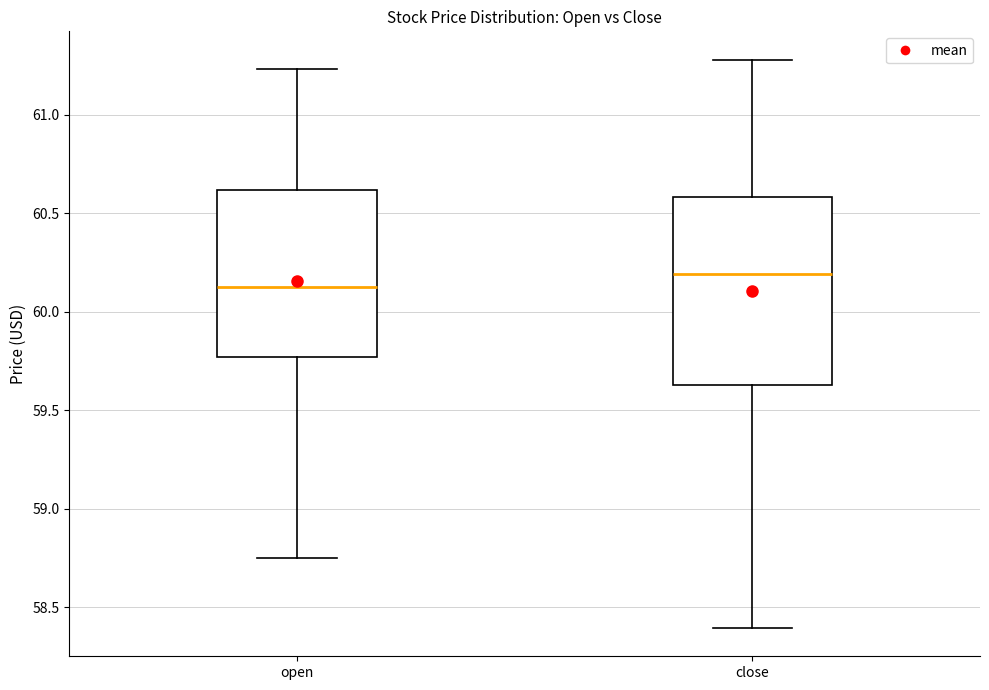

Reading left to right, read every box against the y-axis: the position of its median line, the range the box covers, and the ends of its whiskers. The values are not printed on the chart, so give them approximately, as read against the axis.

open: median 60.15, box 59.75 to 60.60, whiskers 58.75 to 61.25
close: median 60.20, box 59.65 to 60.60, whiskers 58.40 to 61.30